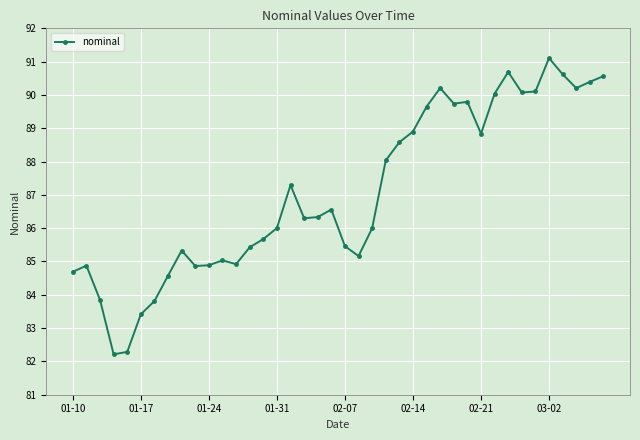

What is the value of the 3rd point from the left?

83.8